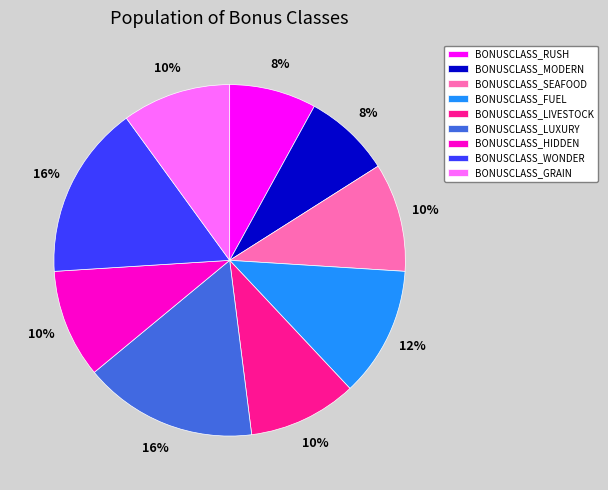

Approximately how many times larger is the value at BONUSCLASS_MODERN compared to BONUSCLASS_LIVESTOCK?

0.8